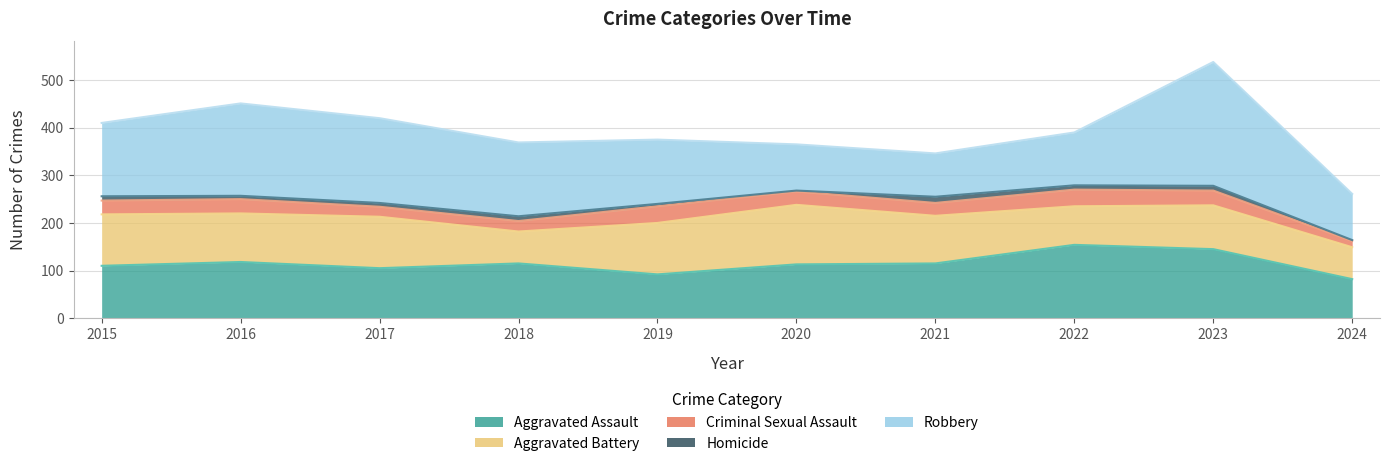

At which label is Criminal Sexual Assault closest to 24?

2018